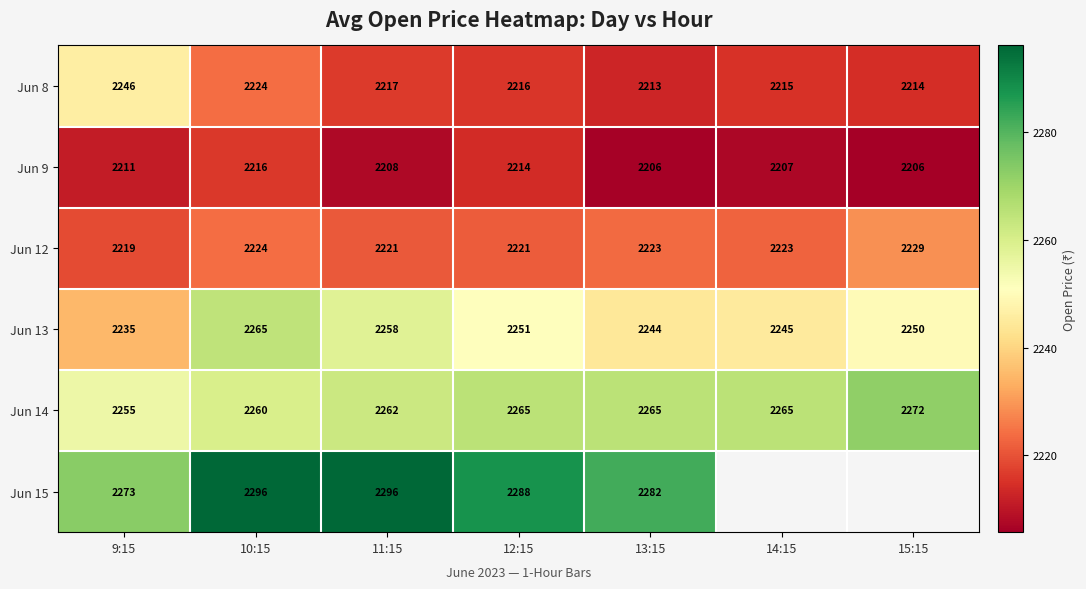

At which label does Jun 13 reach its peak?

10:15